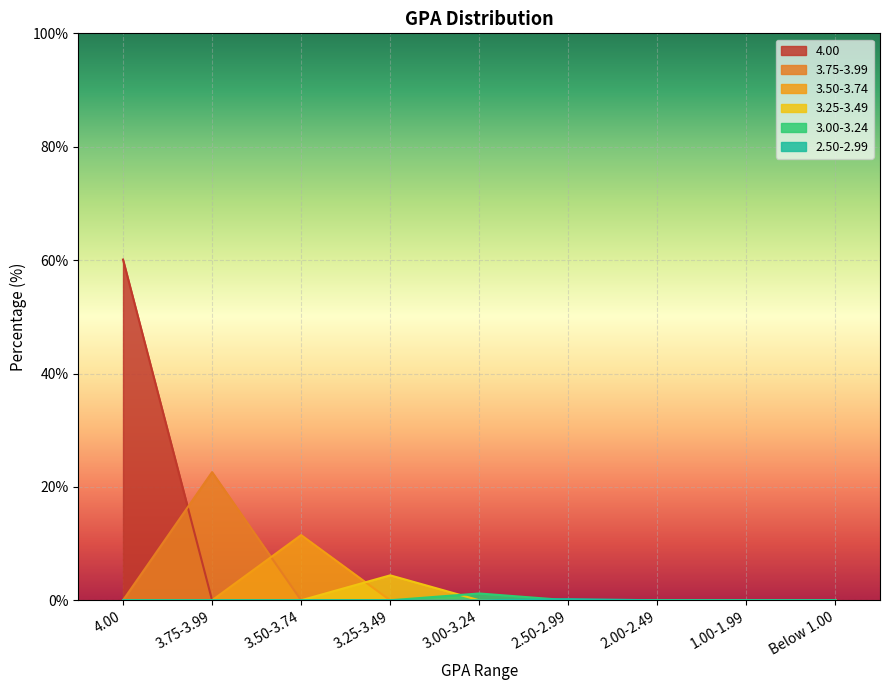

At which label does 3.50-3.74 reach its peak?

3.50-3.74